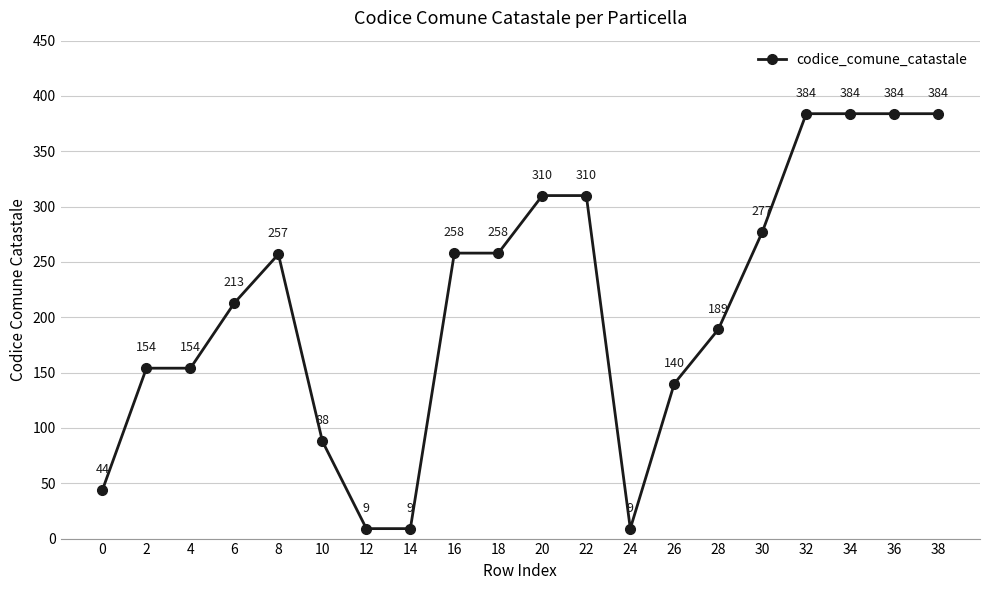

Is it true that the value at 12 is 9?

True